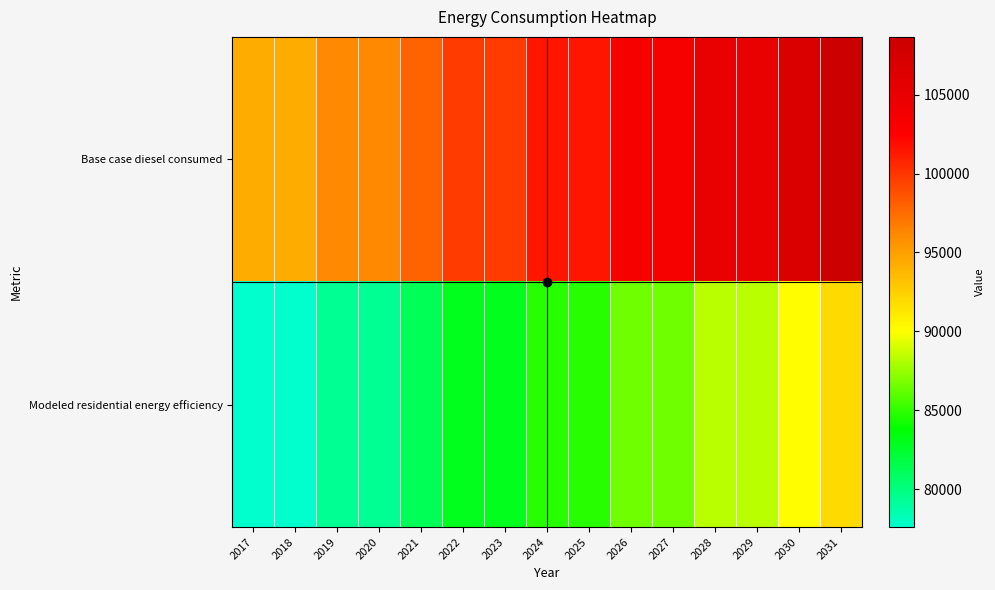

Rank the series by their average value, from lowest to highest.

Modeled residential energy efficiency, Base case diesel consumed